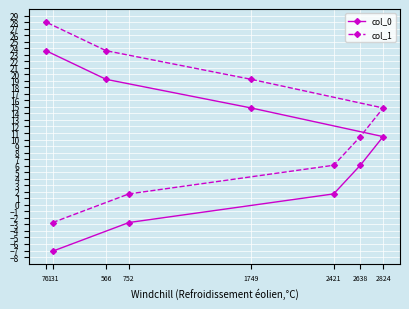

At how many categories does at least one series exceed 6?

6